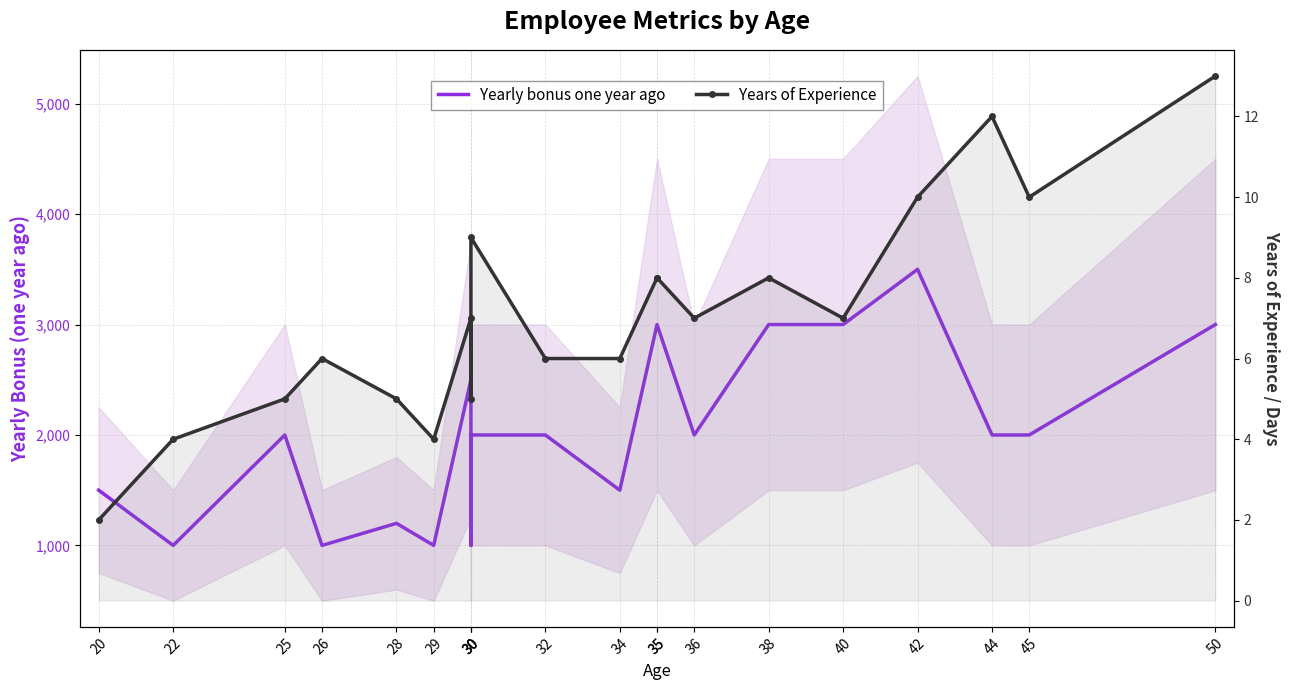

What is the difference between the maximum and minimum values in the Years of Experience series?

11